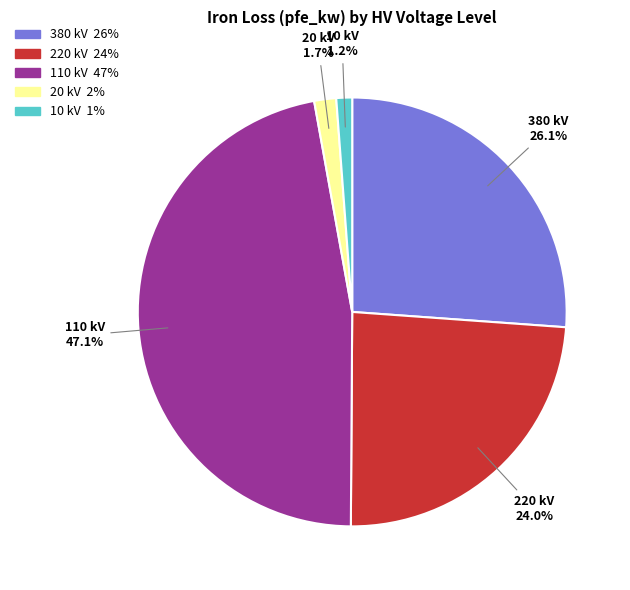

To the nearest percent, what is the difference between the largest and smallest slice percentages?

46%